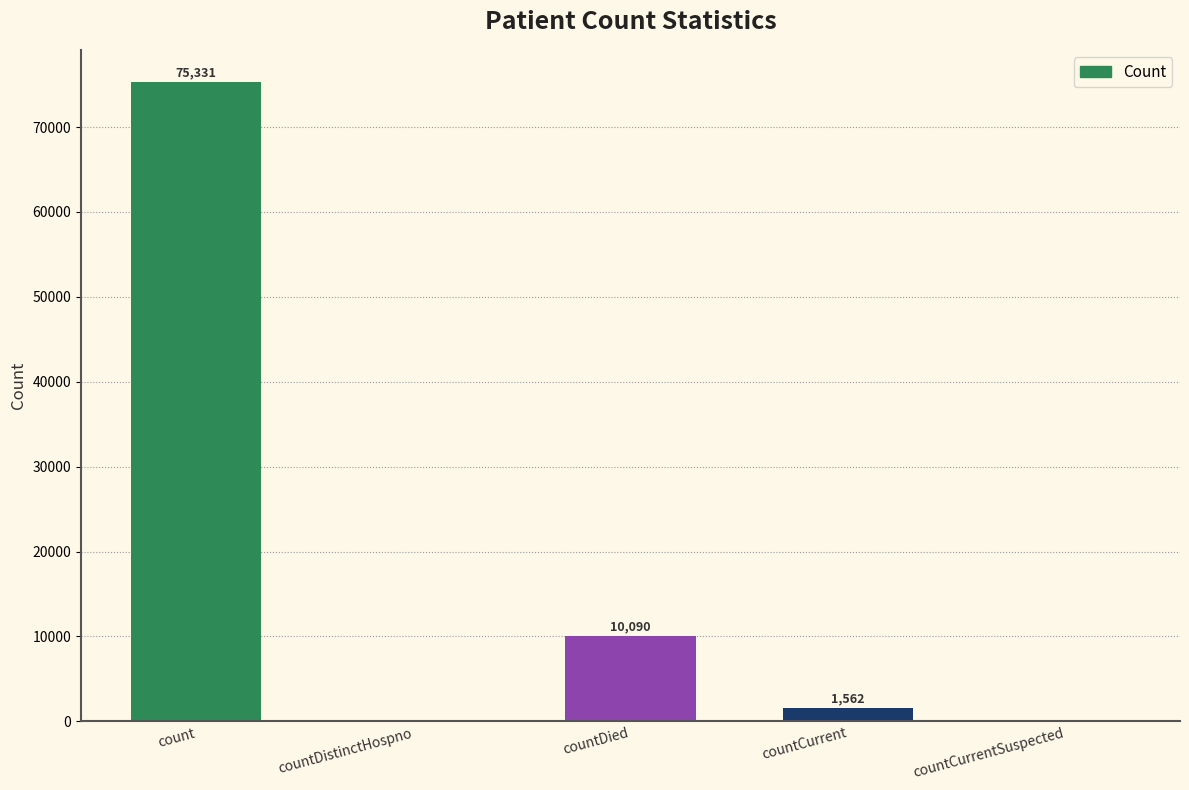

Where does the data first go above 1562?

count